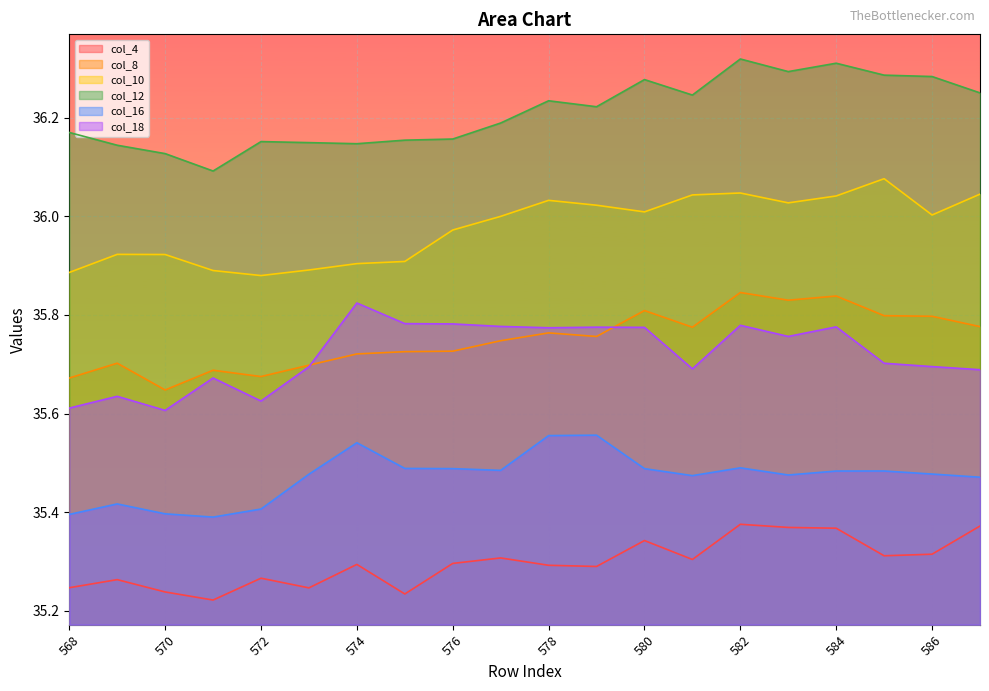

At which label is col_18 closest to 35?

570